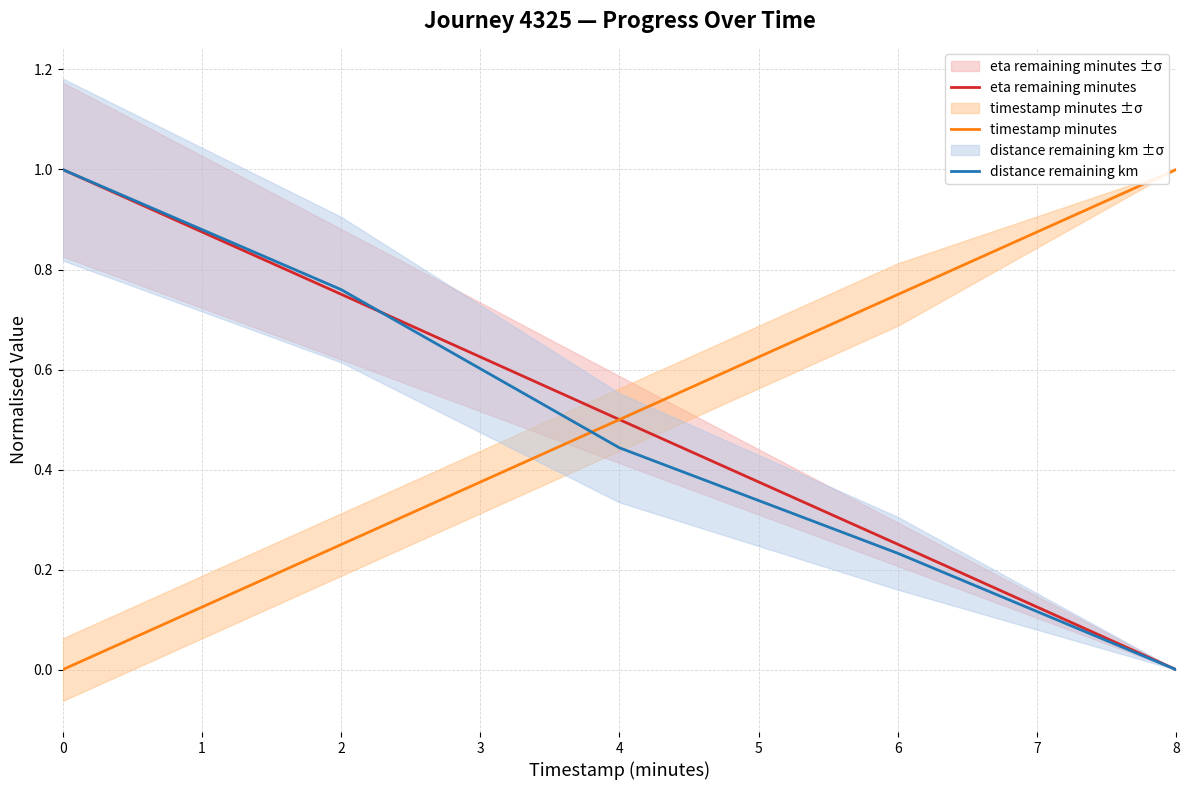

Does the chart display data point markers on the line(s)?

No